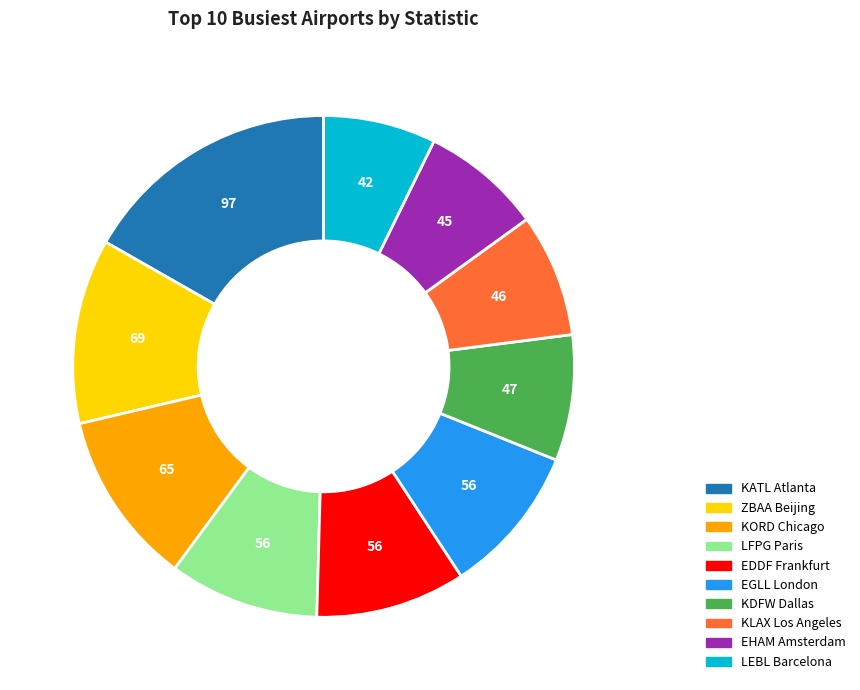

Is there any slice that represents more than half of the pie?

No